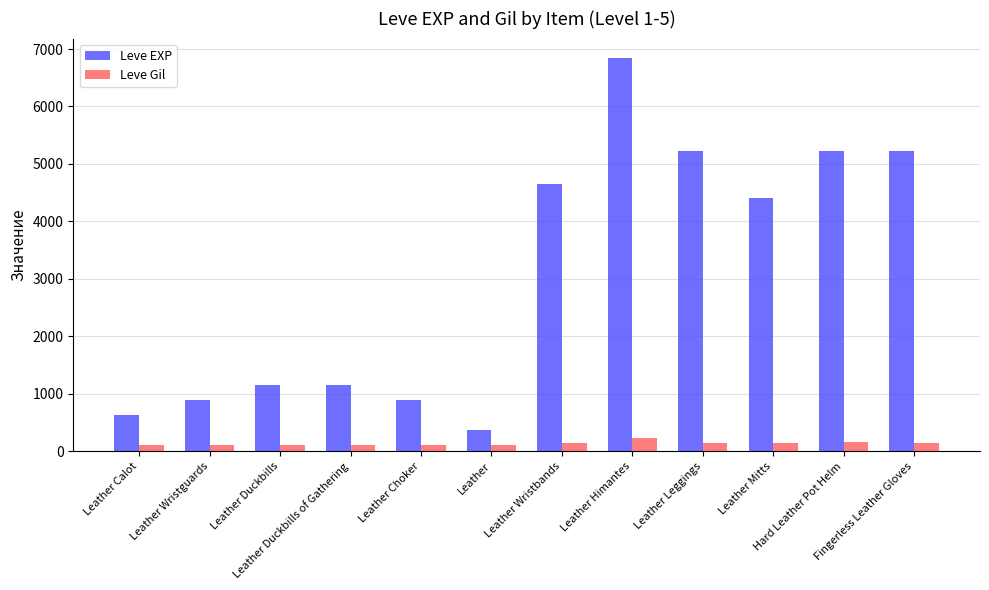

Is the value of Leve Gil at Hard Leather Pot Helm greater than the value of Leve EXP at Hard Leather Pot Helm?

No